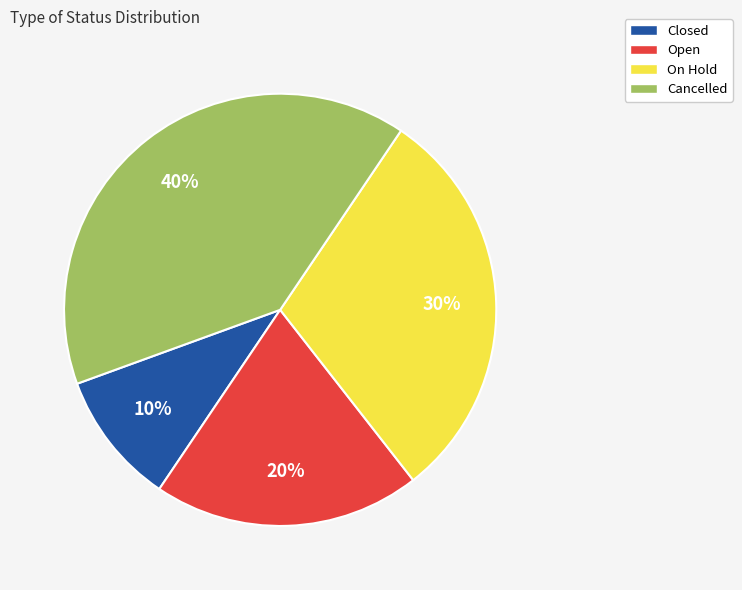

Is the sum of Open and Cancelled greater than half?

Yes